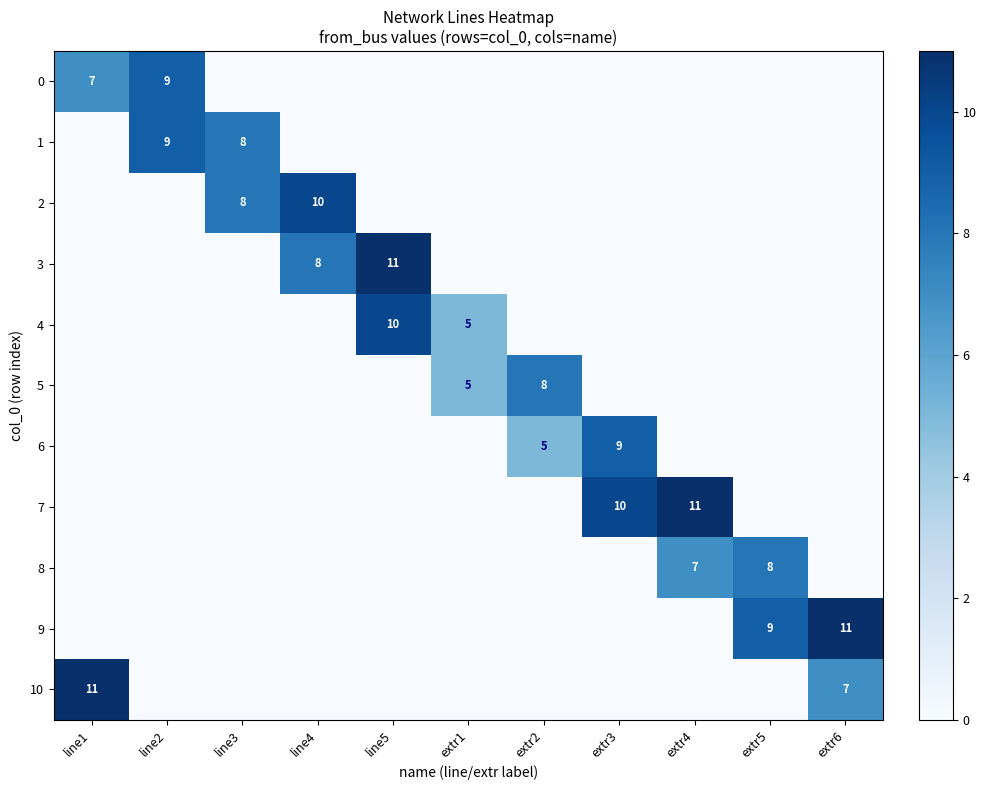

The value of 7 at extr3 is 10. True or false?

True